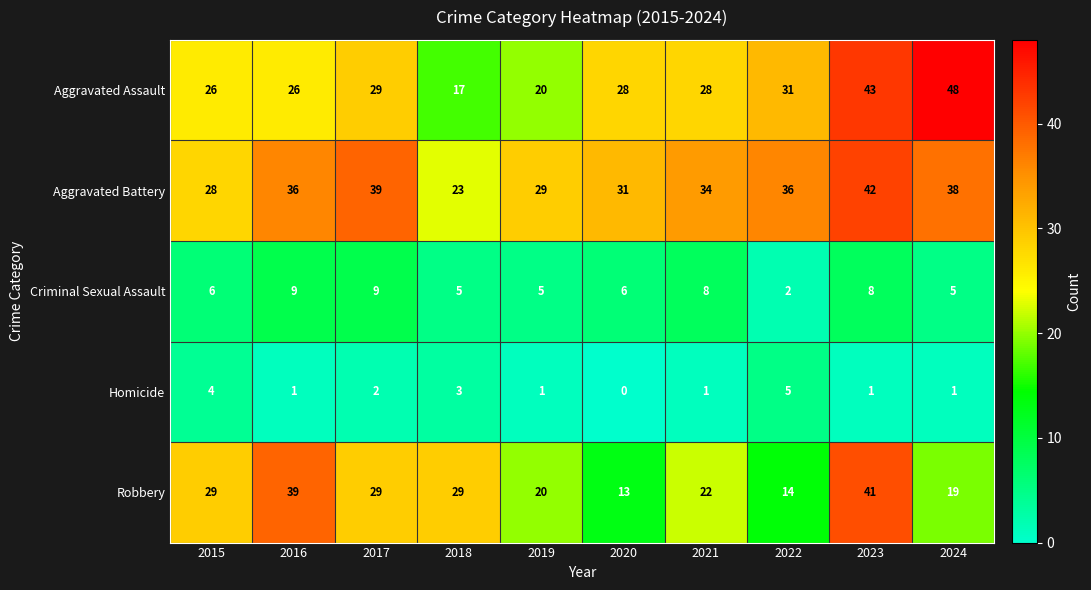

How many categories are shown in the chart?

10